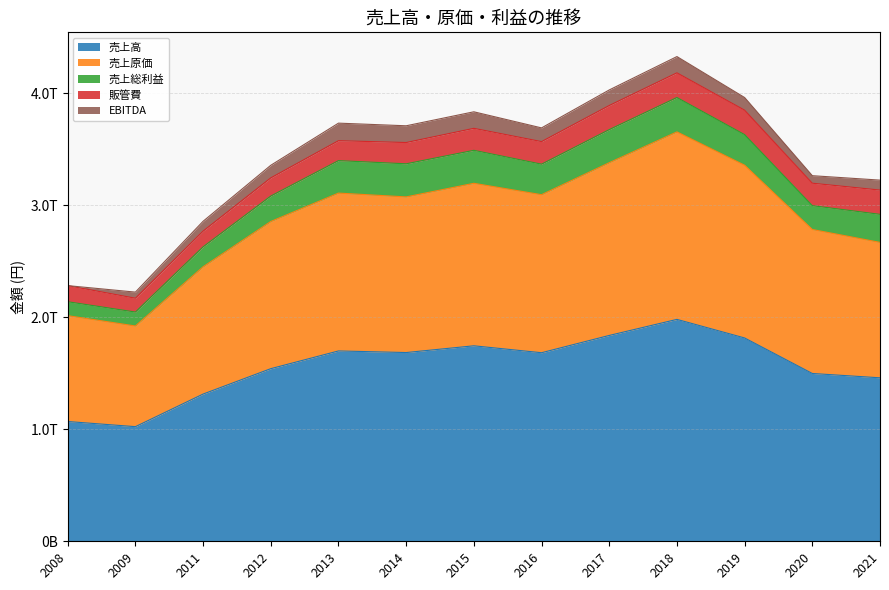

The EBITDA series shows 67004000000 at 2020. True or false?

True